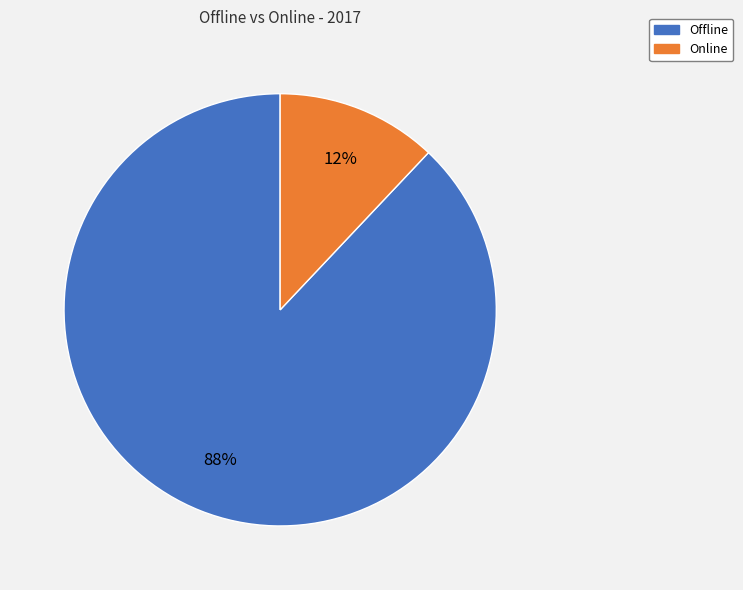

To the nearest percent, what percentage of the pie is Offline?

88%